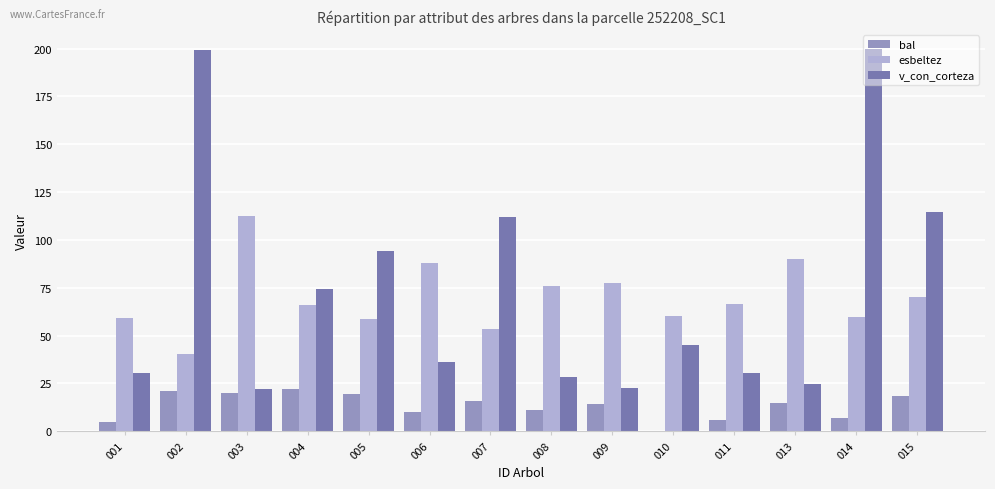

At which category is the sum across all series the highest?

014